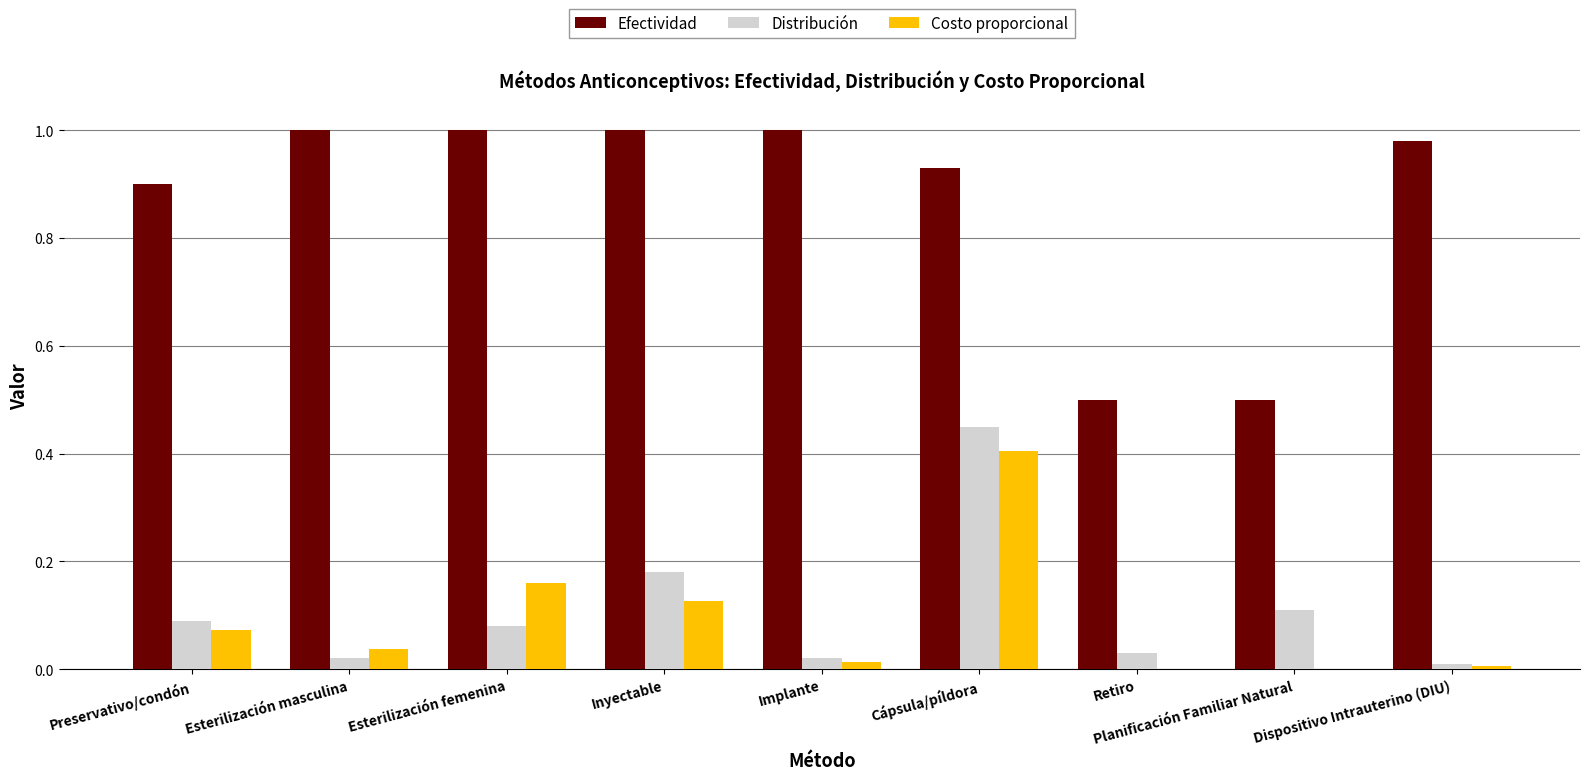

What is the sum of all Efectividad values?

7.8